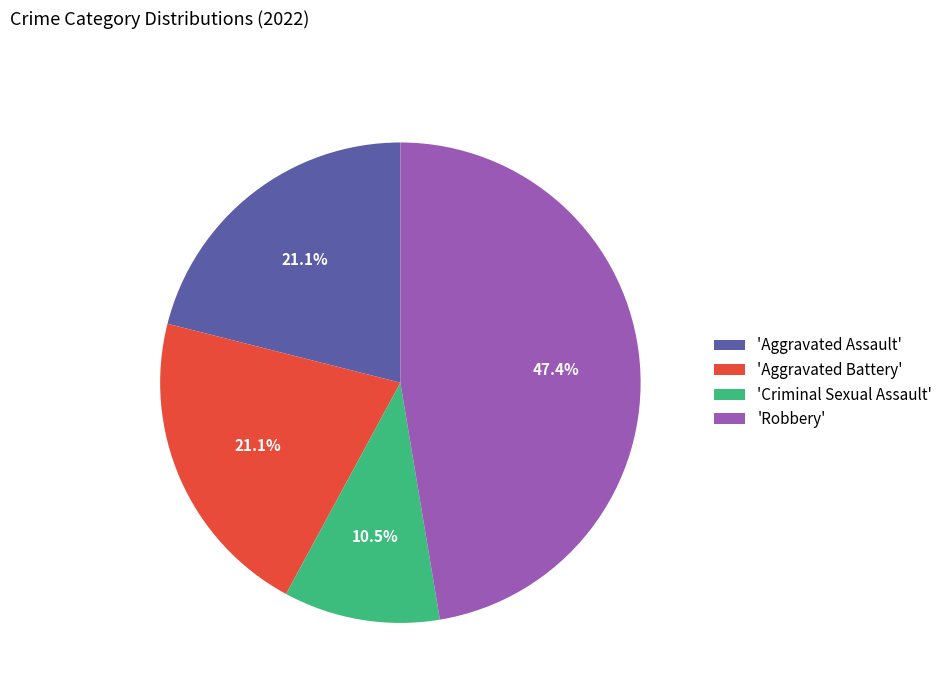

Which category has the biggest portion of the pie?

'Robbery'